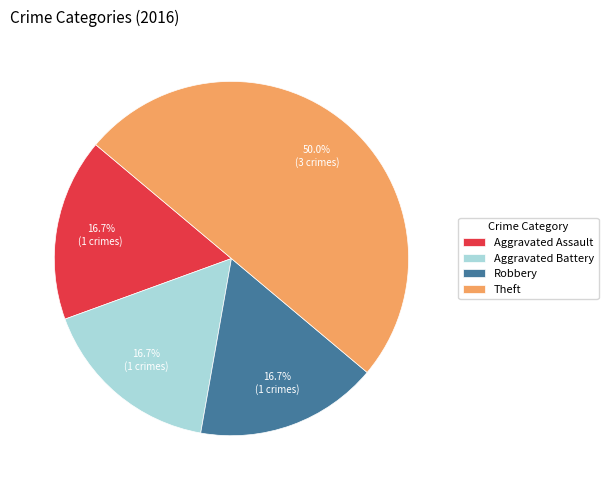

How many segments does this pie chart have?

4